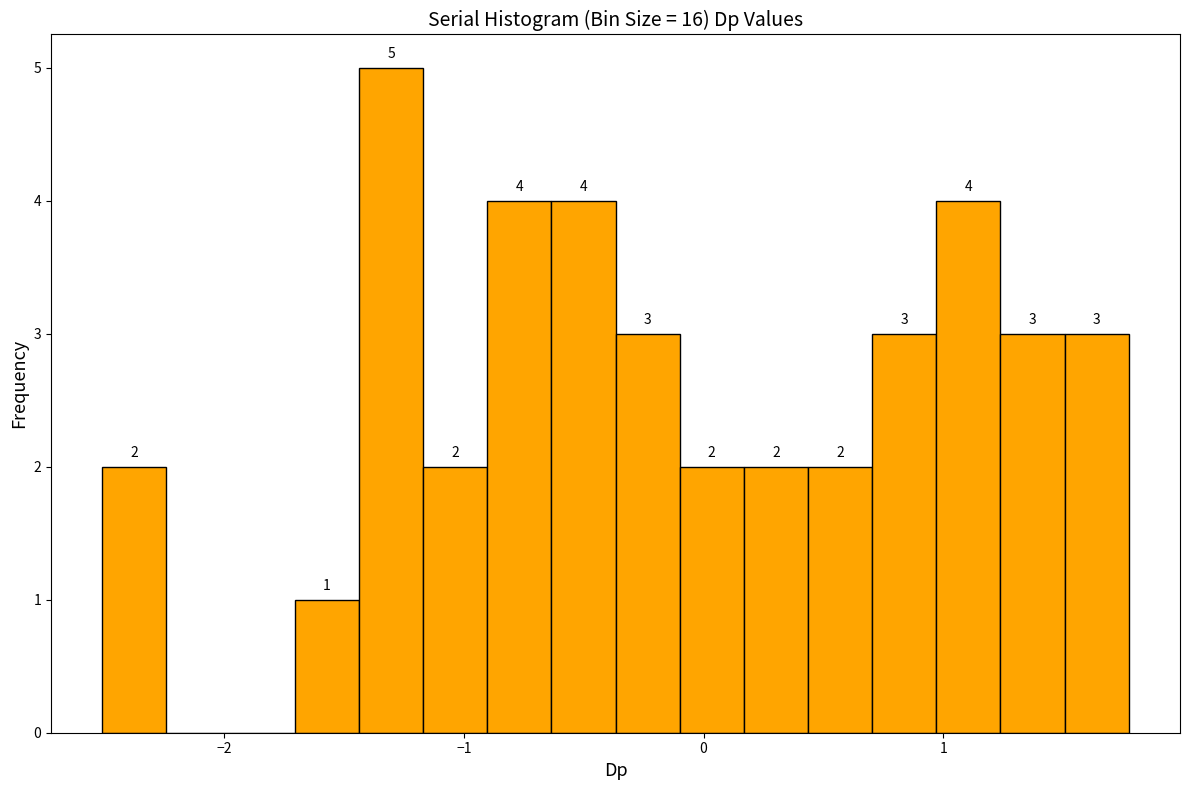

Read against the x-axis, roughly where is the centre of the tallest bar?

-1.3